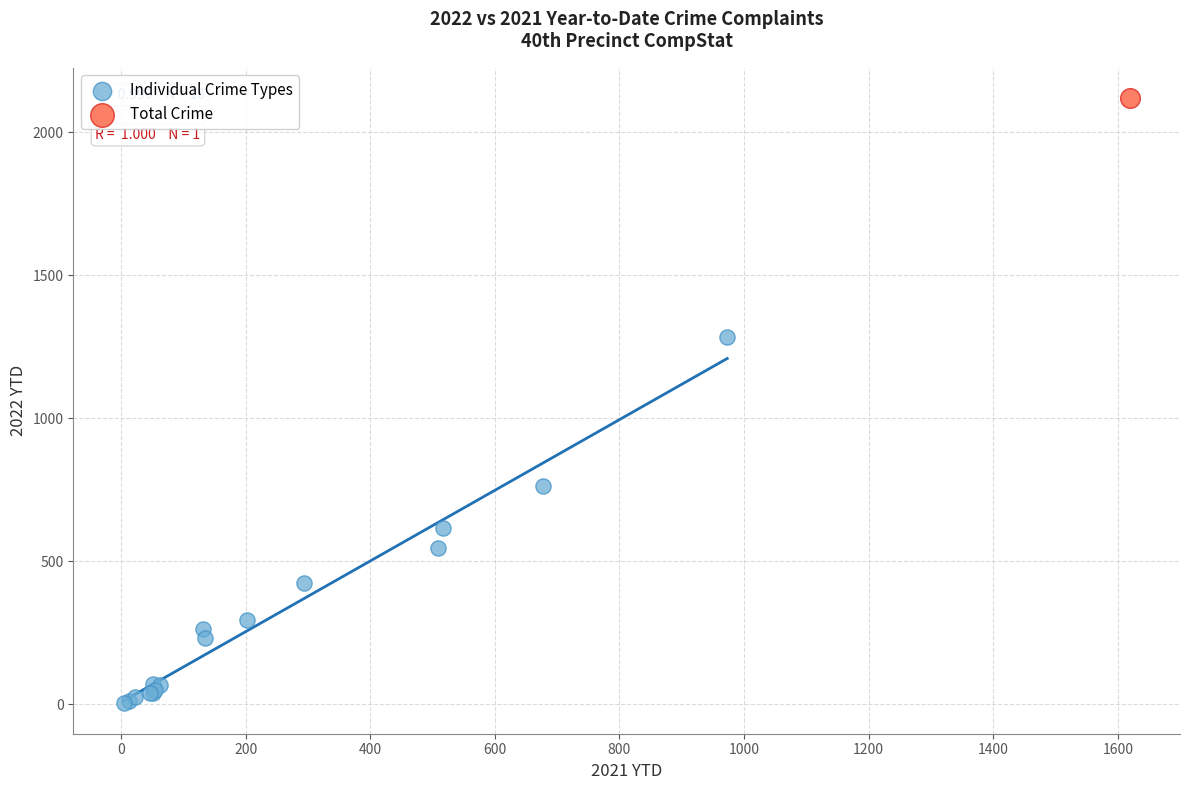

What are all the series names shown in the legend?

Individual Crime Types, Total Crime